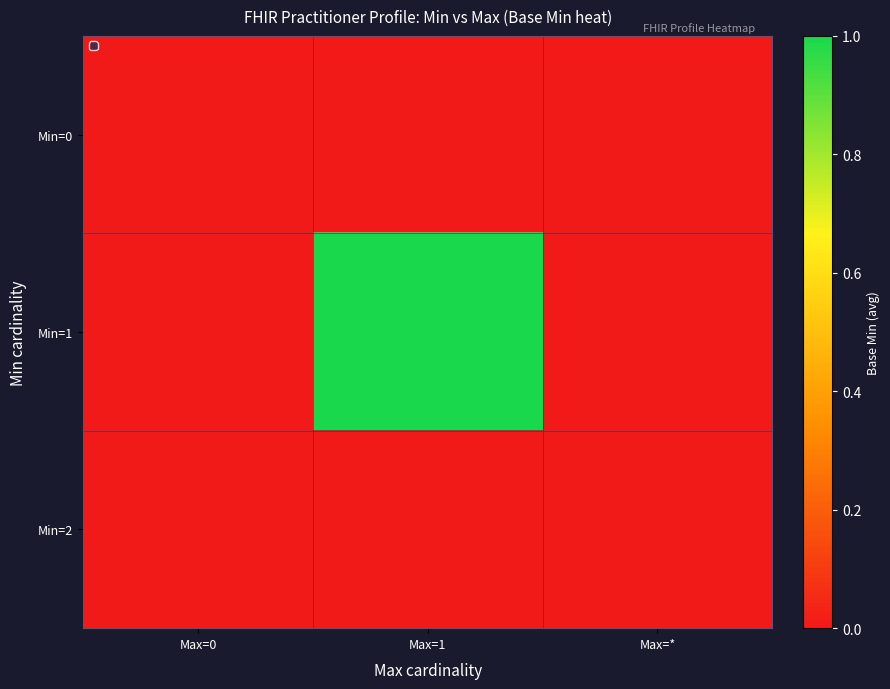

Reading left to right, extract all data points from this chart.

Min=0: Max=0=0	Max=1=0	Max=*=0
Min=1: Max=0=0	Max=1=1	Max=*=0
Min=2: Max=0=0	Max=1=0	Max=*=0